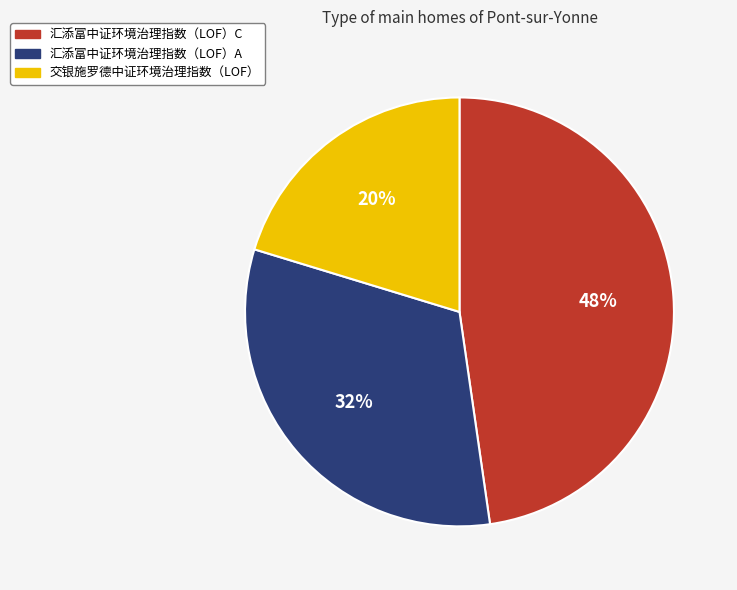

To the nearest percent, what is the difference between the 汇添富中证环境治理指数（LOF）A and 汇添富中证环境治理指数（LOF）C slice percentages?

16%